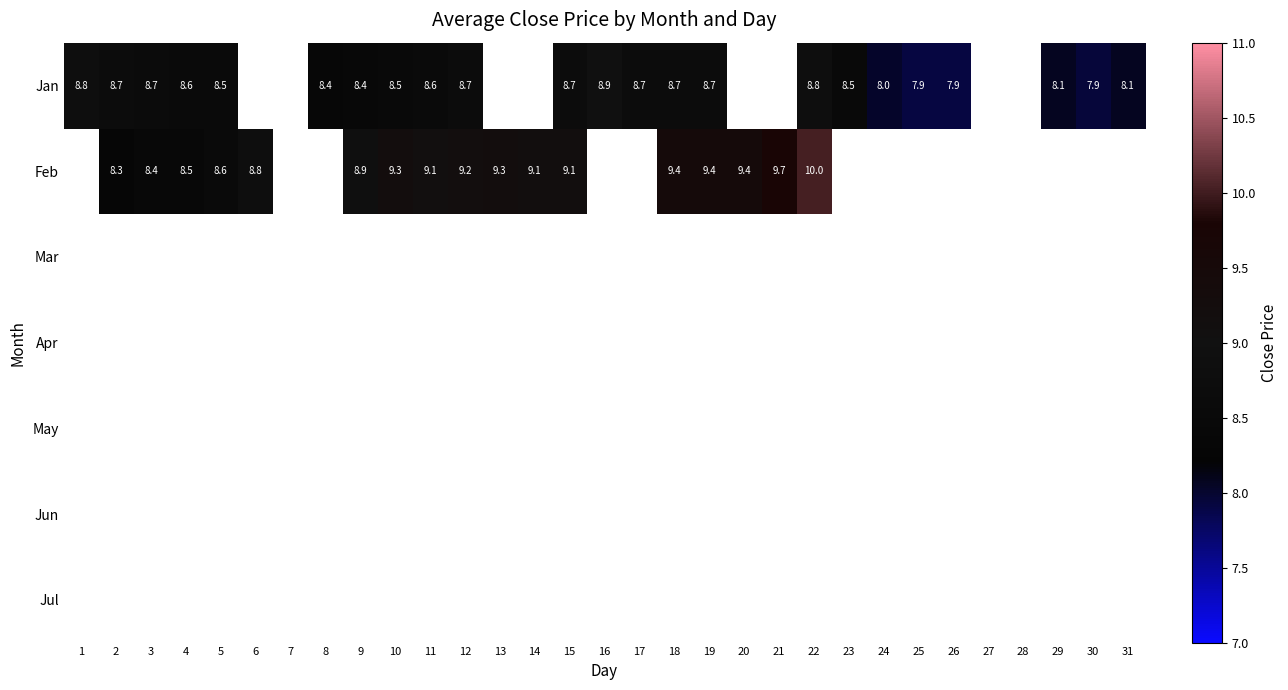

Between 2 and 17, which series saw the biggest shift?

Jan